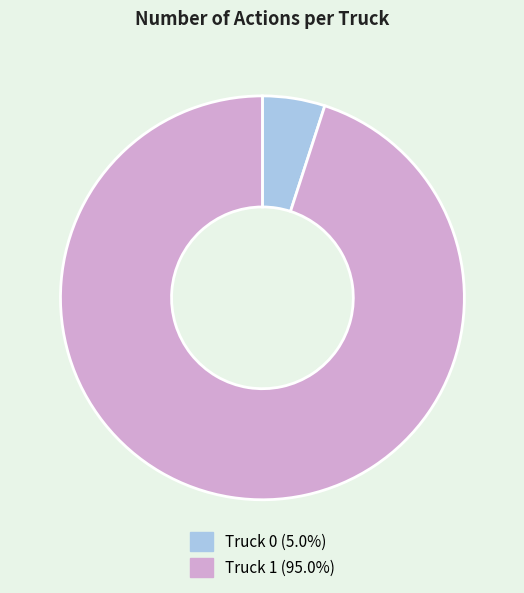

Rank the categories by value from highest to lowest.

Truck 1, Truck 0